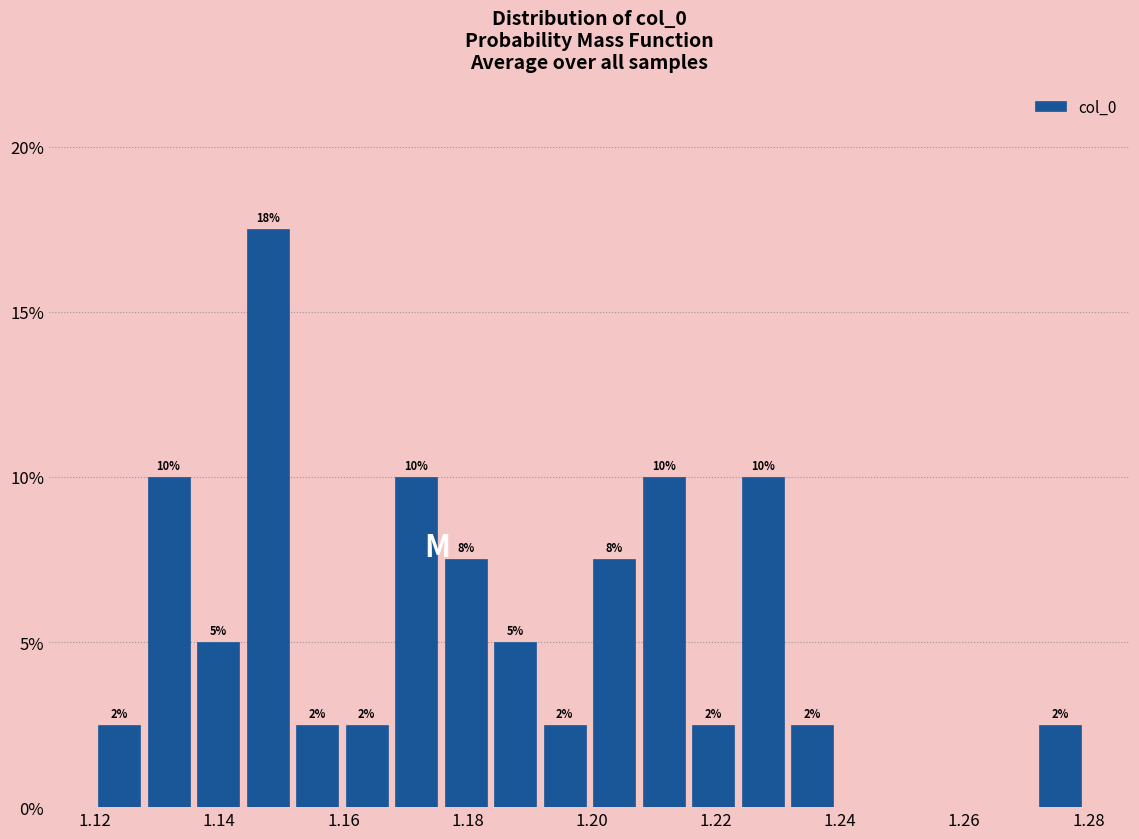

Read against the x-axis, roughly where is the centre of the tallest bar?

1.148